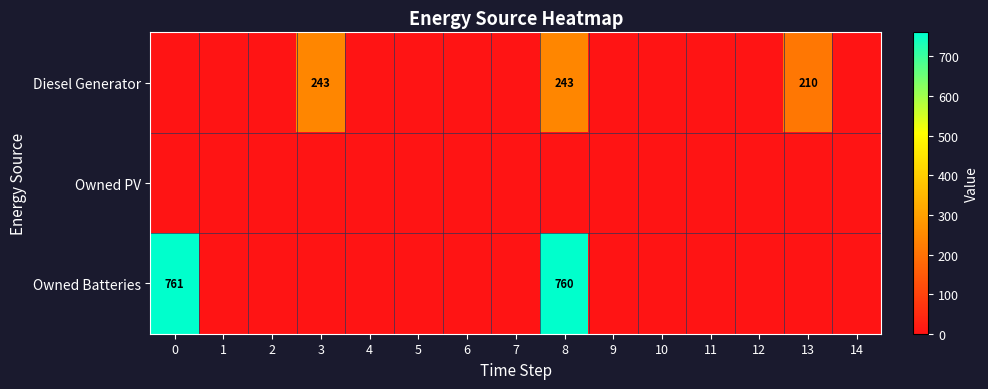

Count the number of data series in this chart.

3